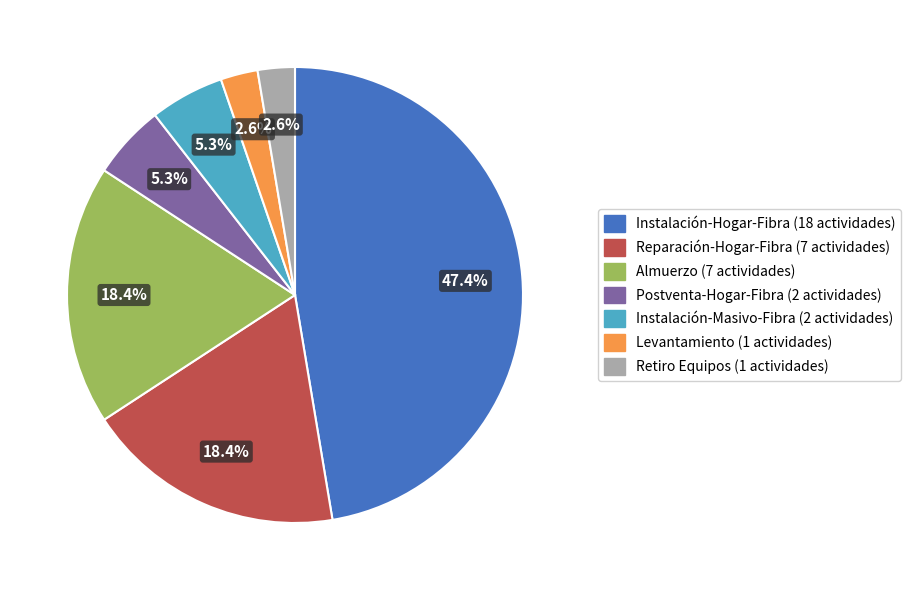

What percentage is the Retiro Equipos slice, to the nearest percent?

3%